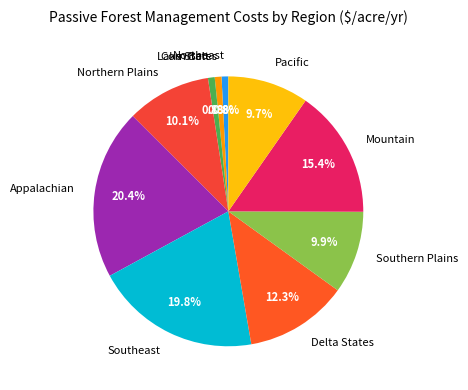

To the nearest percent, what percentage of the pie is Southern Plains?

10%